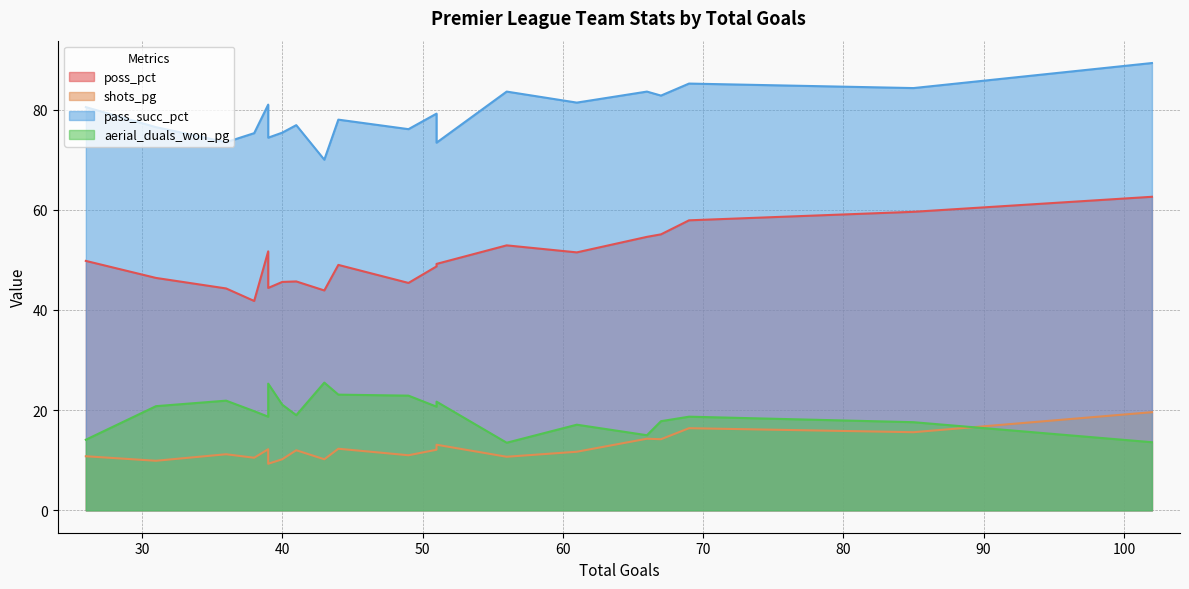

Reading left to right, extract all data points from this chart.

poss_pct: Manchester City=62.6	Liverpool=59.6	Leicester=55.1	Chelsea=57.9	Manchester United=54.6	Wolverhampton=48.7	Tottenham=51.5	Burnley=43.9	West Ham=45.4	Sheffield United=44.4	Arsenal=52.9	Southampton=49.2	Everton=49.0	Crystal Palace=46.4	Newcastle=41.8	Brighton=51.7	Aston Villa=45.7	Bournemouth=45.6	Watford=44.3	Norwich=49.8
shots_pg: Manchester City=19.6	Liverpool=15.6	Leicester=14.2	Chelsea=16.4	Manchester United=14.3	Wolverhampton=12.1	Tottenham=11.7	Burnley=10.2	West Ham=11.0	Sheffield United=9.3	Arsenal=10.7	Southampton=13.1	Everton=12.3	Crystal Palace=9.9	Newcastle=10.5	Brighton=12.2	Aston Villa=12.0	Bournemouth=10.2	Watford=11.2	Norwich=10.8
pass_succ_pct: Manchester City=89.3	Liverpool=84.3	Leicester=82.8	Chelsea=85.2	Manchester United=83.6	Wolverhampton=79.2	Tottenham=81.4	Burnley=70.0	West Ham=76.1	Sheffield United=74.4	Arsenal=83.6	Southampton=73.4	Everton=78.0	Crystal Palace=76.5	Newcastle=75.3	Brighton=81.0	Aston Villa=76.9	Bournemouth=75.4	Watford=73.5	Norwich=80.5
aerial_duals_won_pg: Manchester City=13.6	Liverpool=17.6	Leicester=17.8	Chelsea=18.7	Manchester United=15.0	Wolverhampton=20.7	Tottenham=17.1	Burnley=25.5	West Ham=22.9	Sheffield United=25.3	Arsenal=13.5	Southampton=21.7	Everton=23.1	Crystal Palace=20.8	Newcastle=19.8	Brighton=18.7	Aston Villa=19.0	Bournemouth=21.1	Watford=21.9	Norwich=14.1